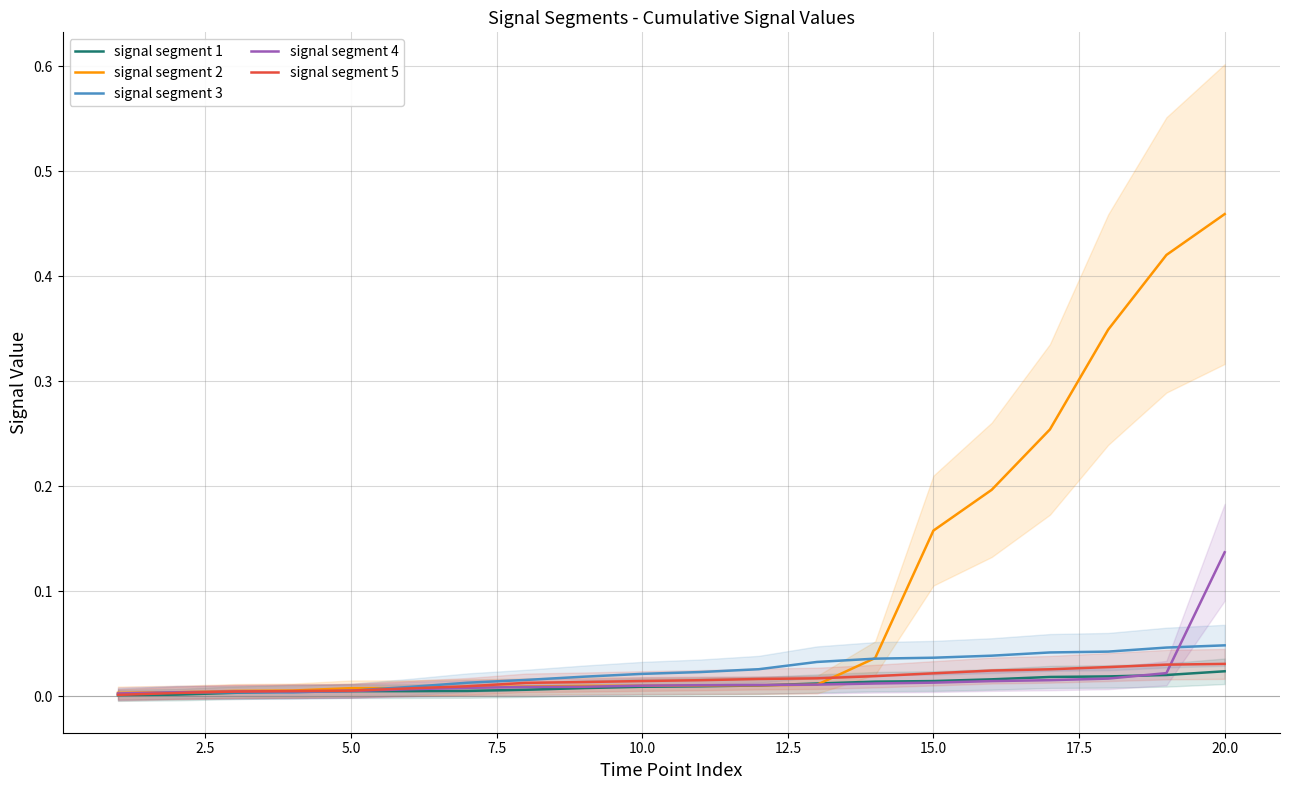

True or false: signal segment 4 and signal segment 2 intersect in this chart.

True